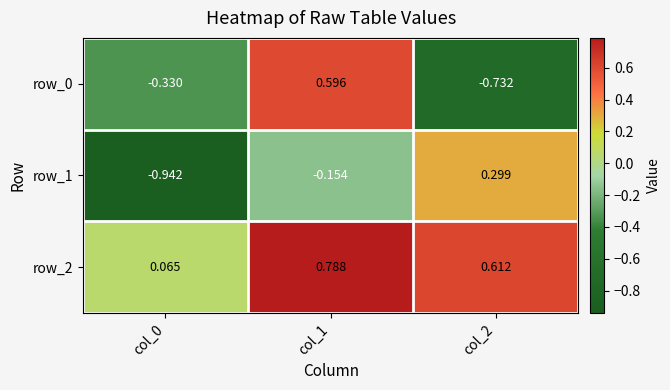

What is the sum of the row_1 values at col_0 and col_1?

-1.1